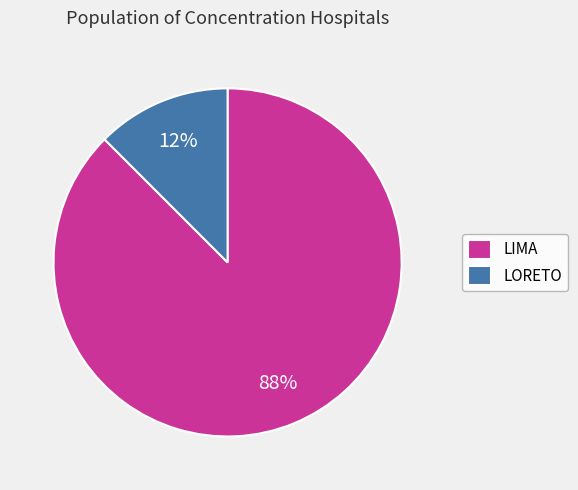

Which category has the biggest portion of the pie?

LIMA